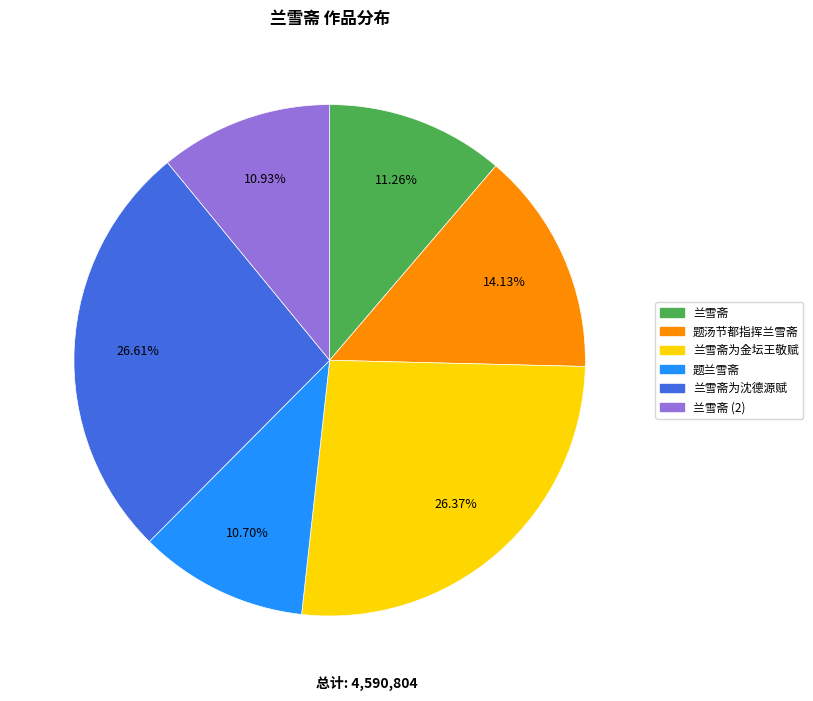

Is there any slice that represents more than half of the pie?

No